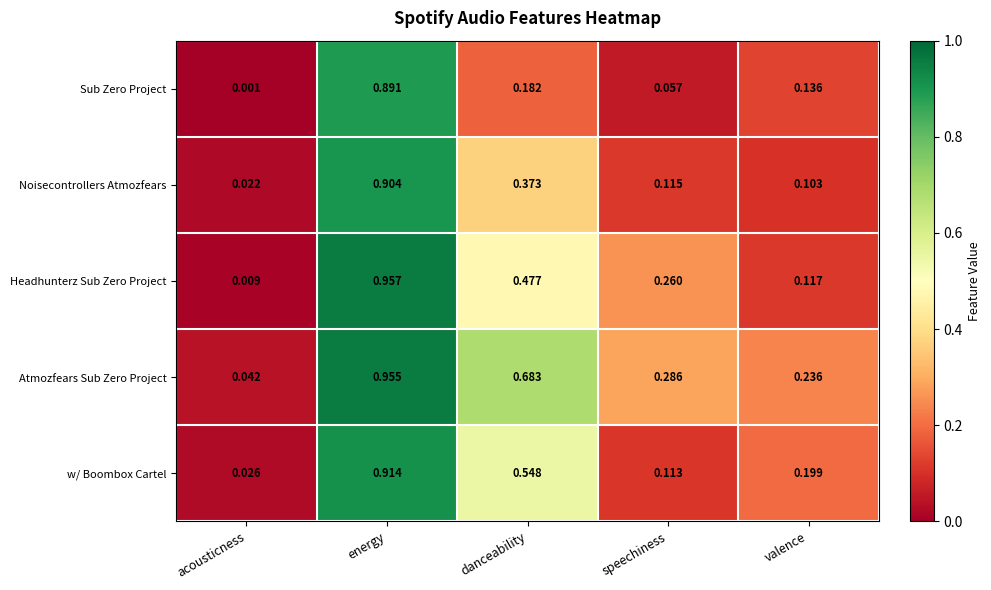

Is the value of Headhunterz Sub Zero Project at danceability greater than the value of Atmozfears Sub Zero Project at danceability?

No